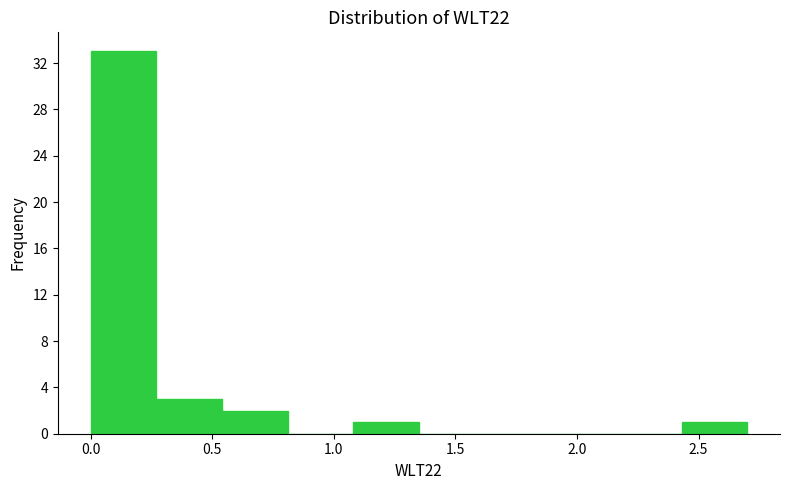

Reading left to right, transcribe this chart: for each bar, give the range it covers on the x-axis and its height. Neither the bar edges nor the heights are printed on the chart, so give them approximately, as read against the axes.

0.00 to 0.27: 33
0.27 to 0.54: 3
0.54 to 0.81: 2
0.81 to 1.08: 0
1.08 to 1.35: 1
1.35 to 1.62: 0
1.62 to 1.89: 0
1.89 to 2.16: 0
2.16 to 2.43: 0
2.43 to 2.70: 1